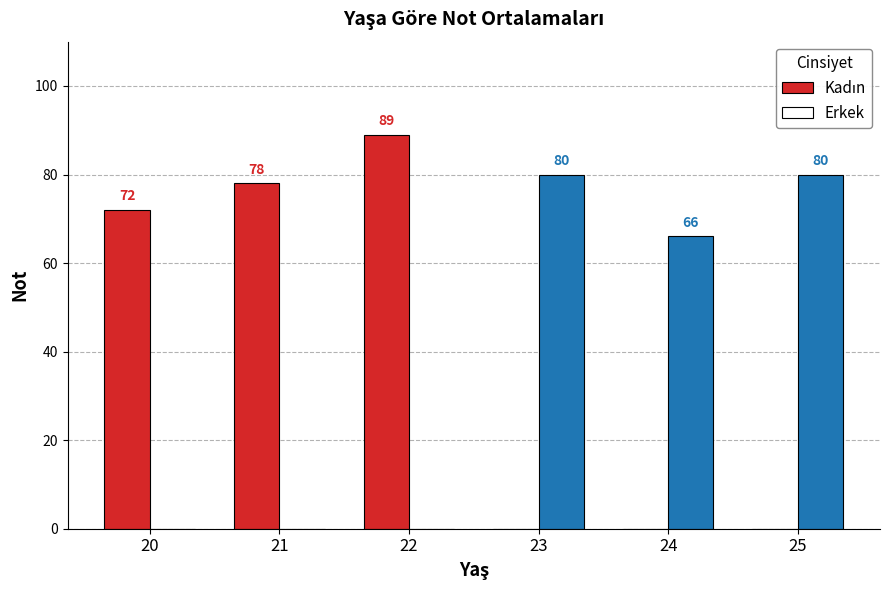

How many groups of bars are there?

6